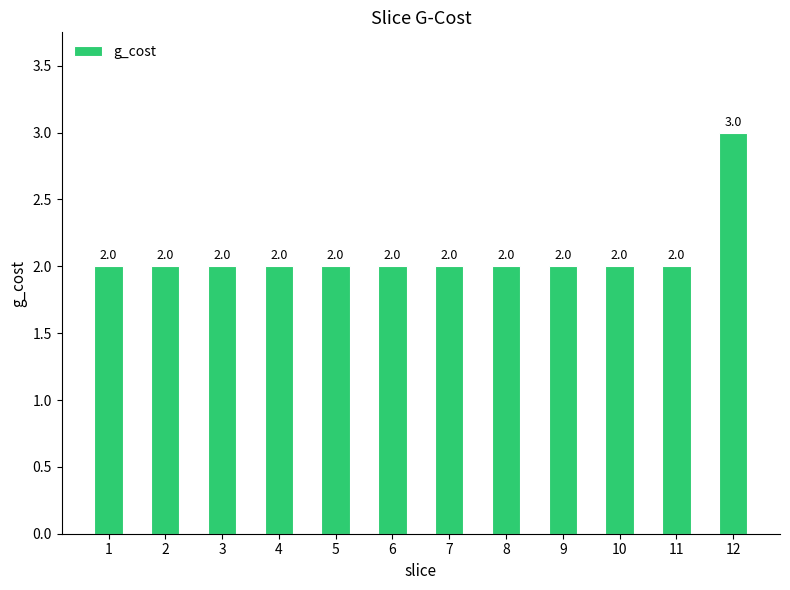

What is the change in value from 10 to 12?

+1